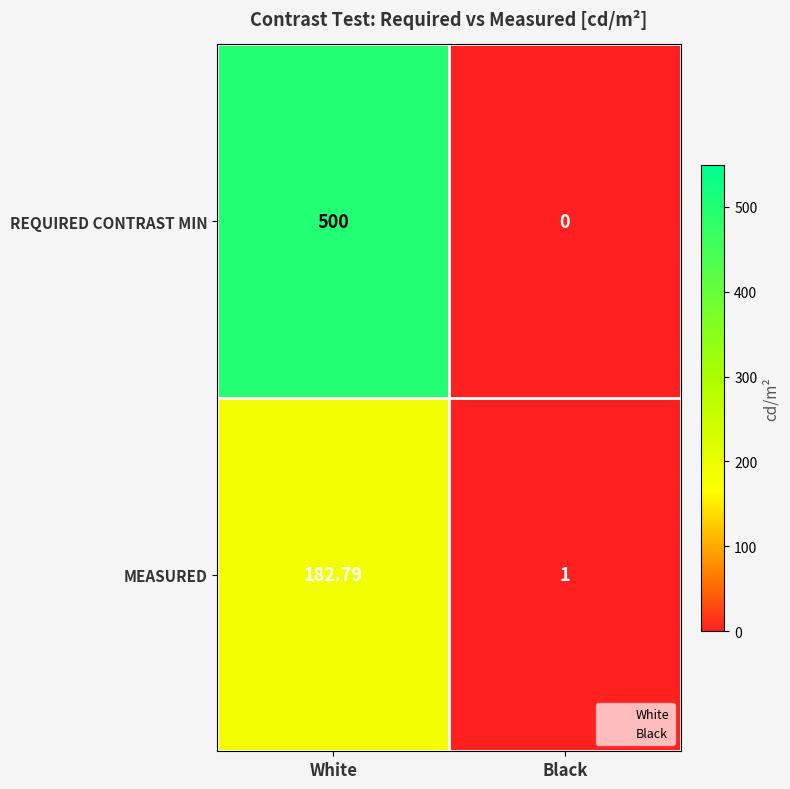

At which category is the sum across all series the highest?

White